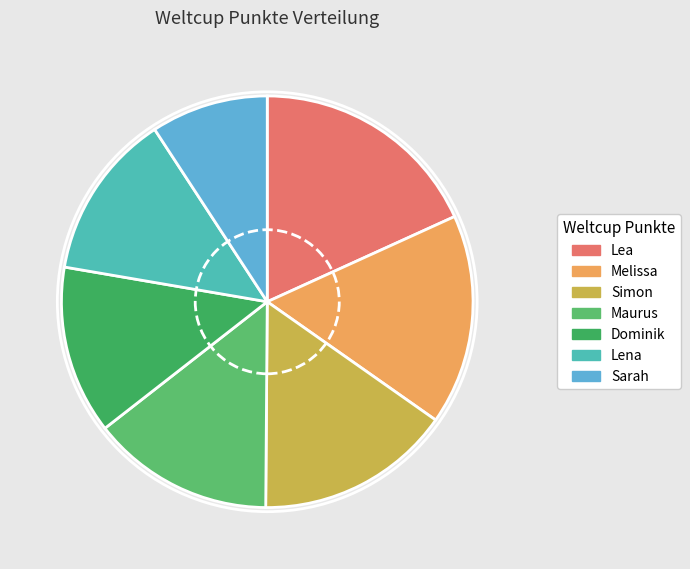

Count the number of slices in the pie.

7